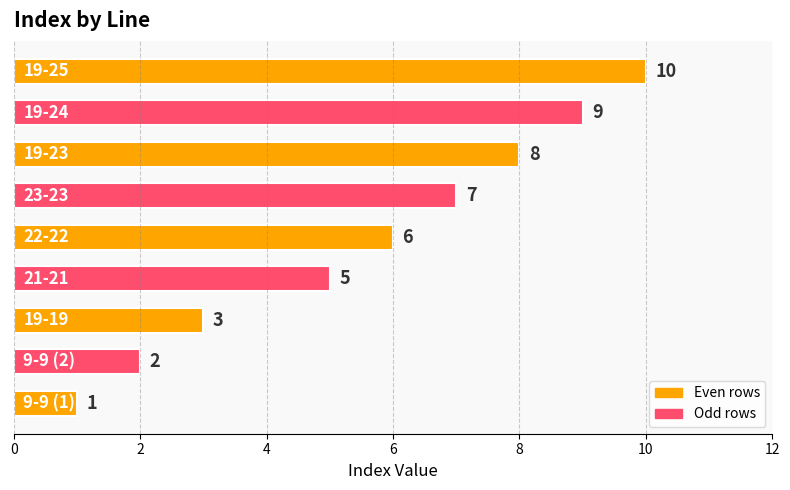

What is the average value?

6